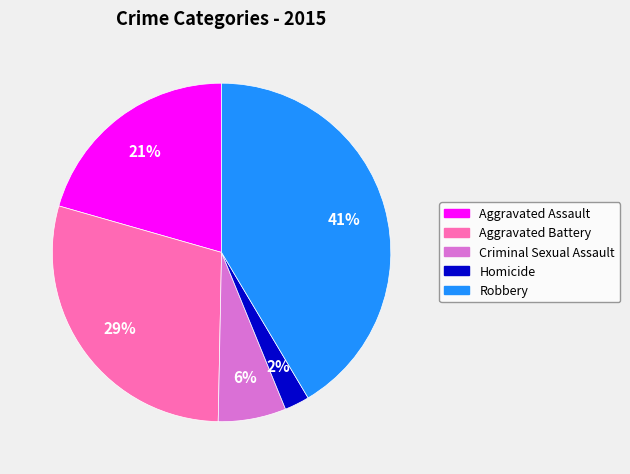

To the nearest percent, what is the average slice percentage?

20%